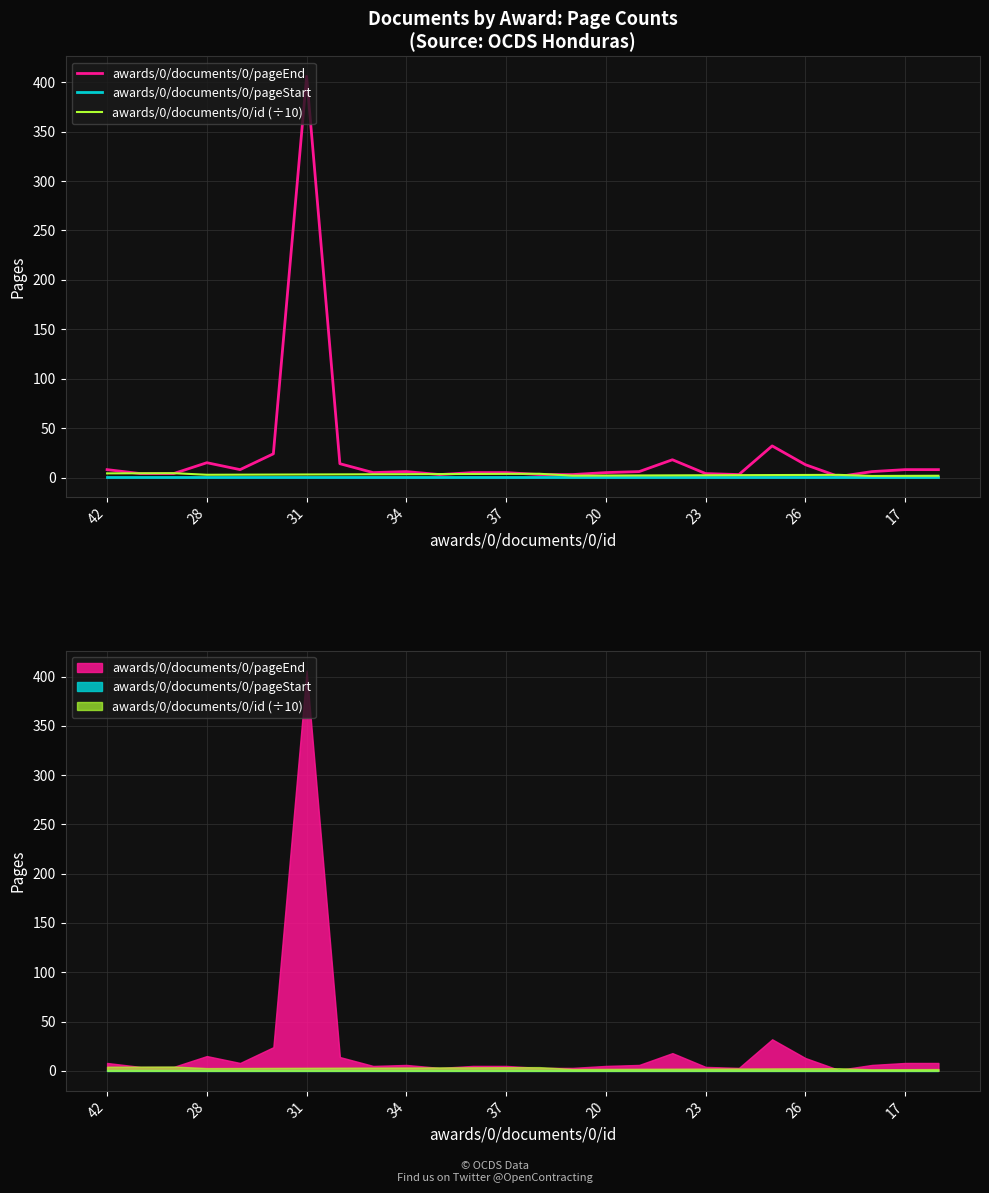

Is the value of awards/0/documents/0/id (÷10) at 24 greater than the value of awards/0/documents/0/pageStart at 23?

Yes